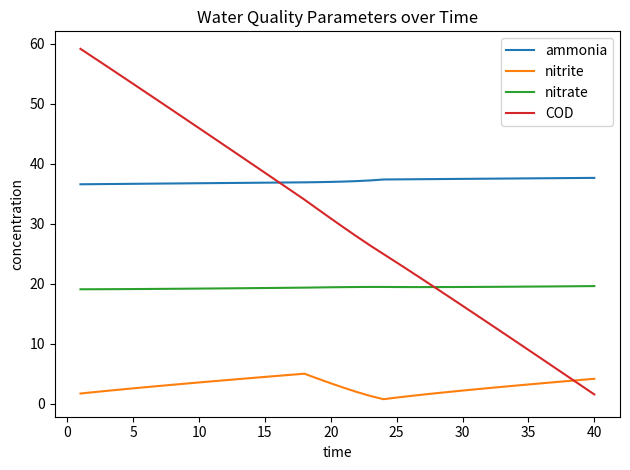

Which series has the widest spread of values?

COD